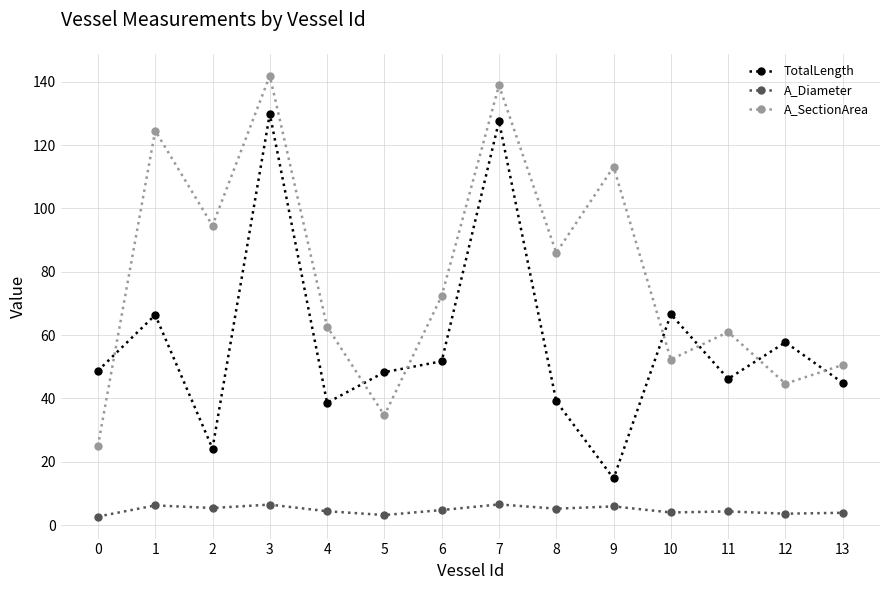

At which category is the sum across all series the highest?

3